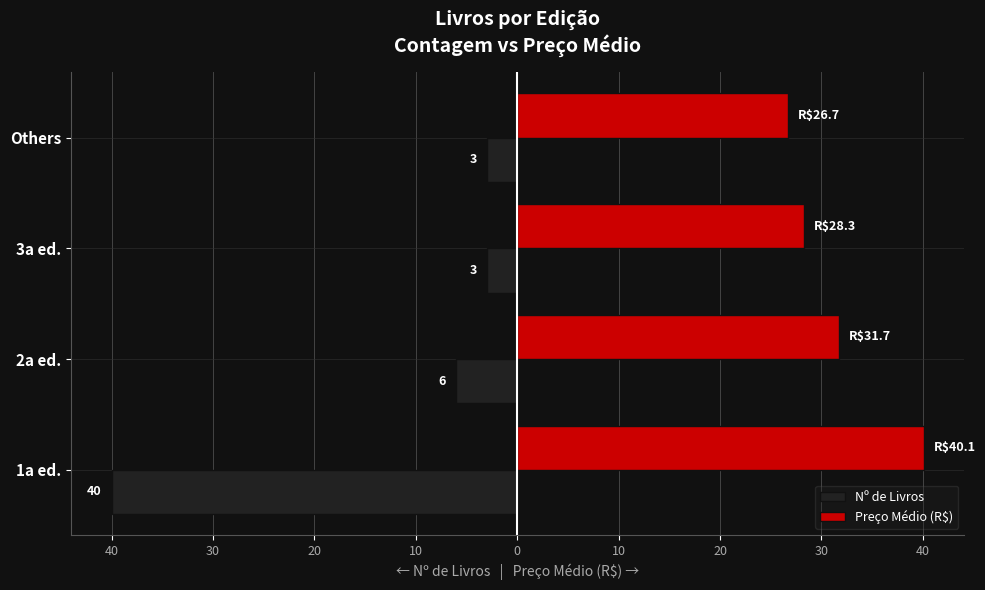

What are all the series names shown in the legend?

Nº de Livros, Preço Médio (R$)